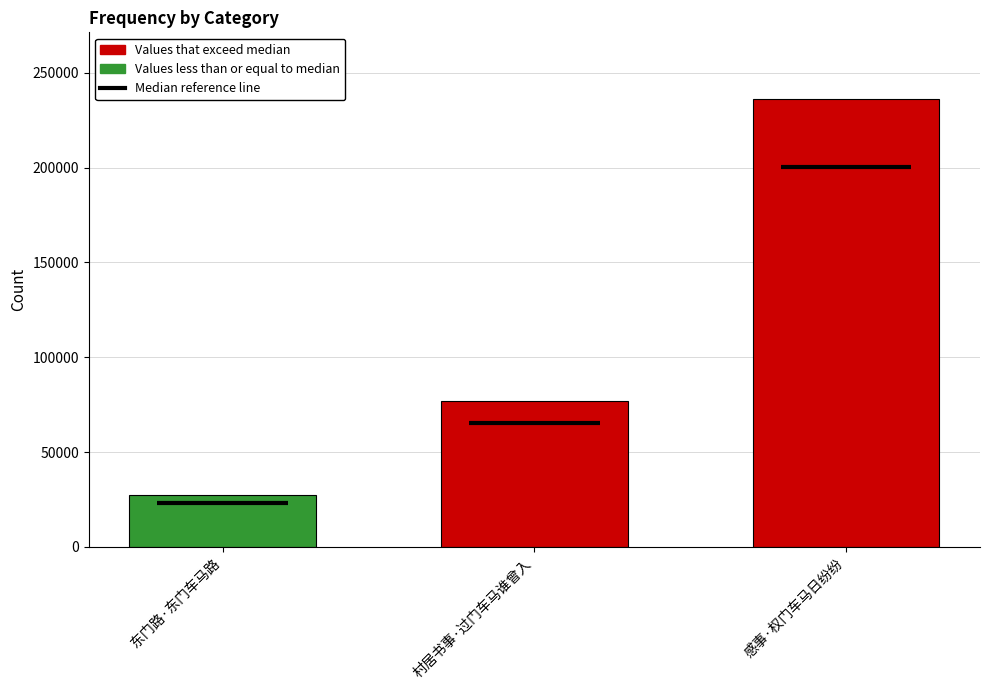

How many data points does each series have?

3